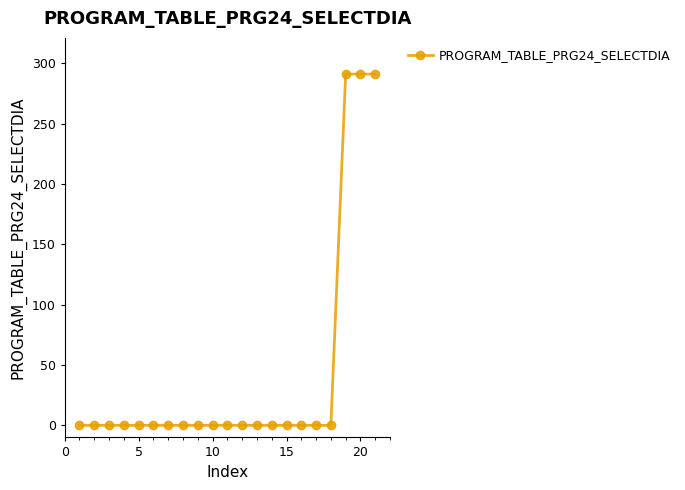

What is the maximum value shown in the chart?

291